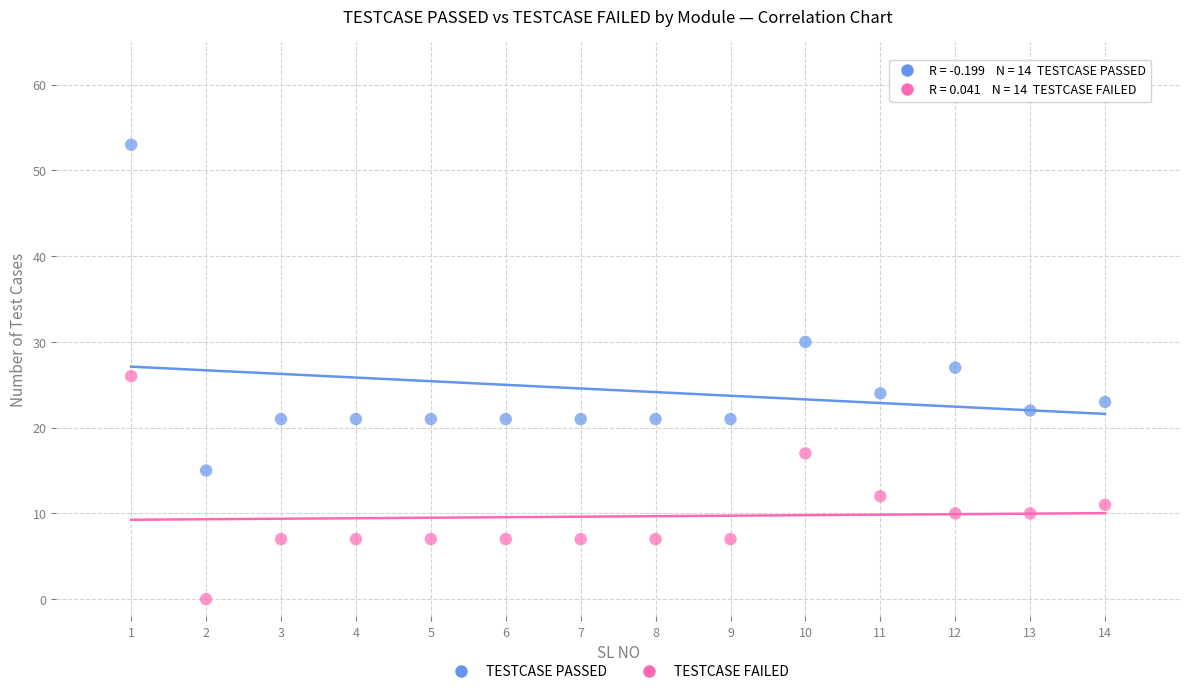

In the TESTCASE PASSED series, what Y value is closest to 34?

30